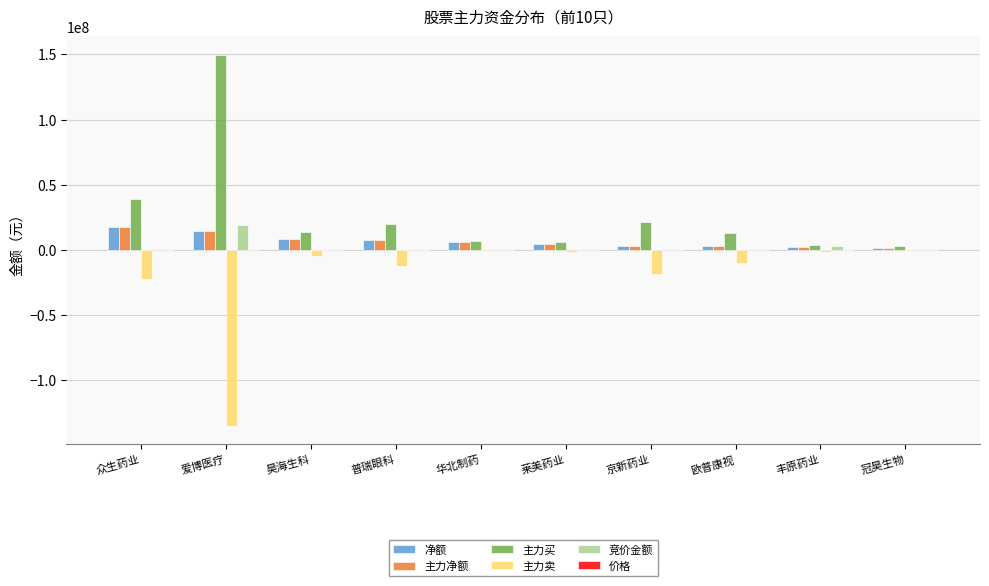

Is the value of 竞价金额 at 冠昊生物 greater than the value of 主力买 at 爱博医疗?

No